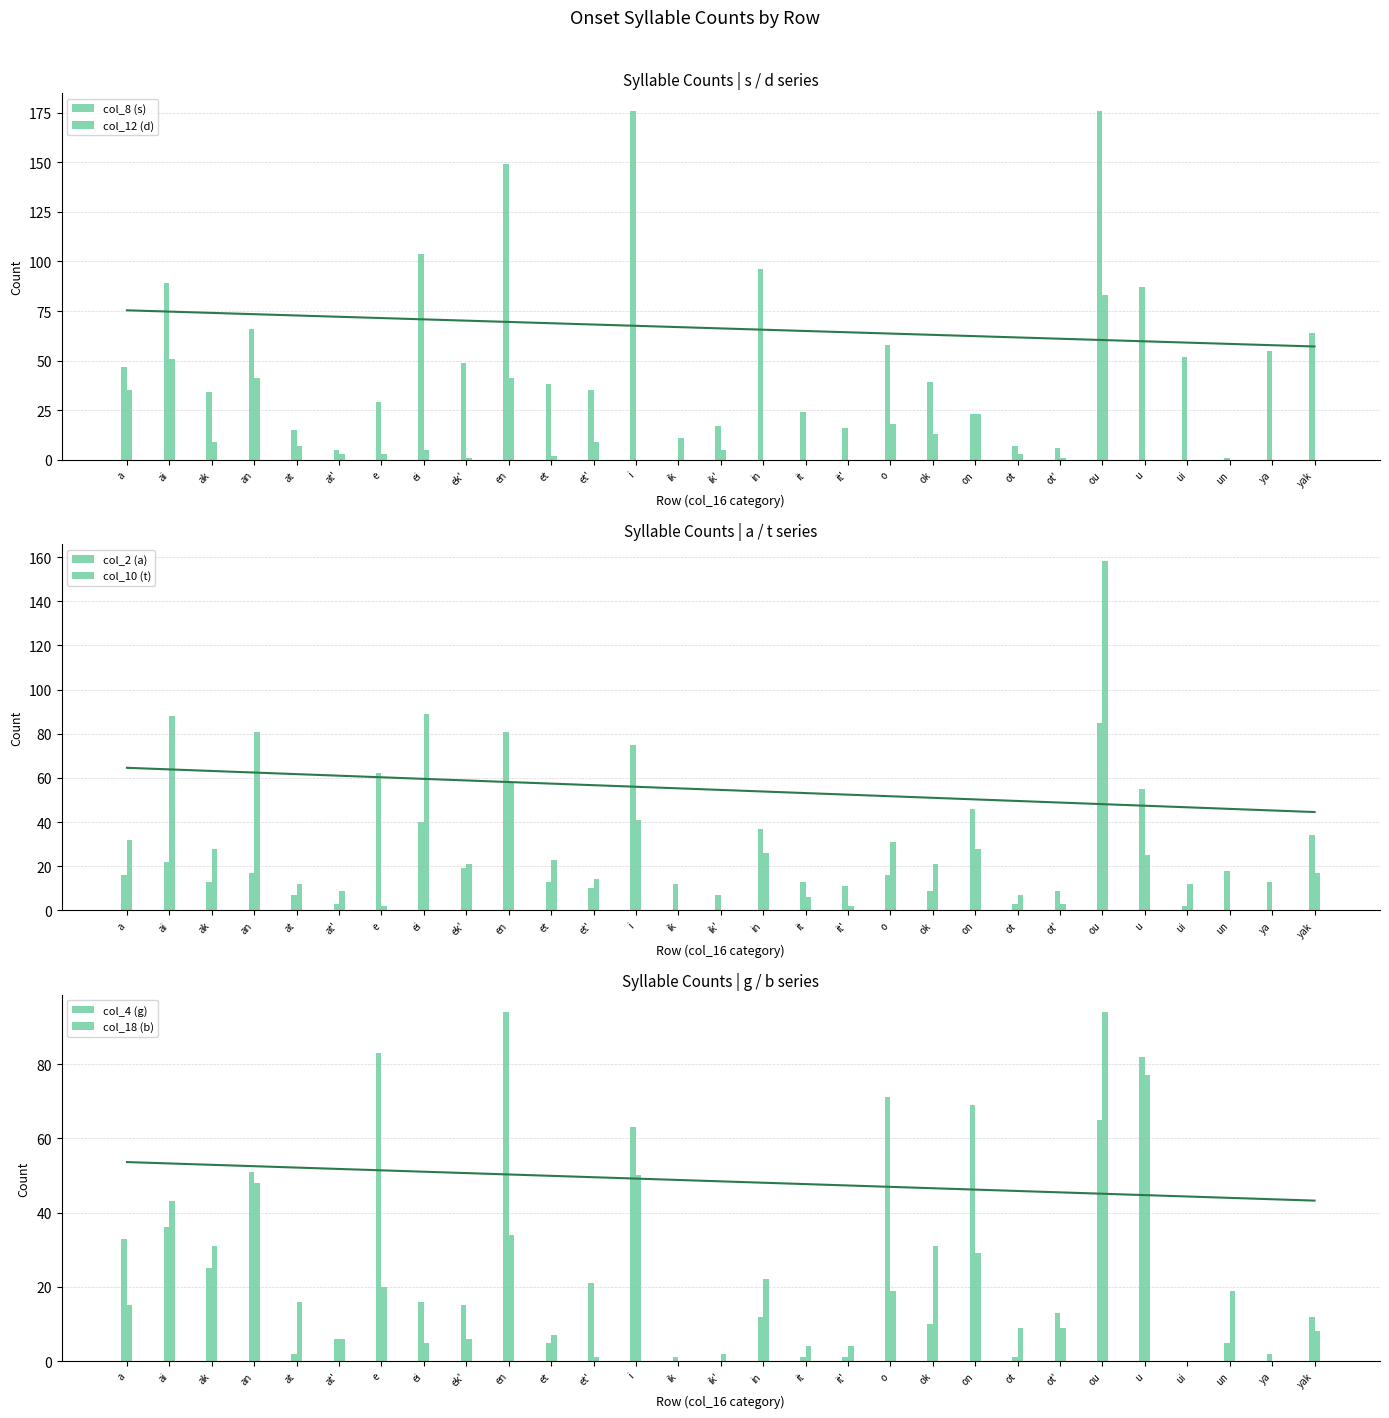

At how many categories does at least one series exceed 83?

7